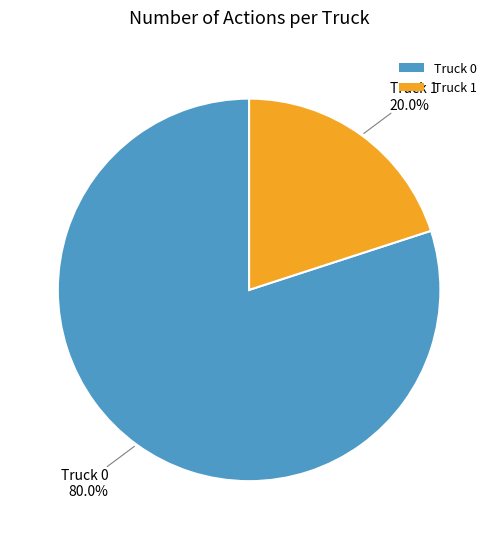

Combined, what portion of the pie is Truck 1 and Truck 0?

100.0%